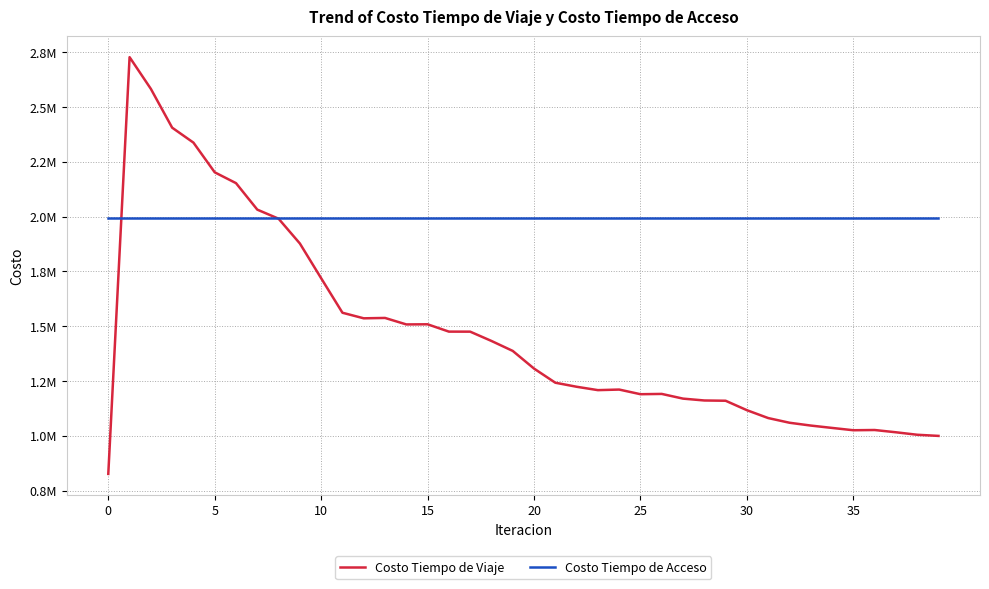

Reading left to right, what are all the values shown in this chart?

Costo Tiempo de Viaje: 825939.2	2727284.4	2582552.0	2405560.0	2337355.2	2201883.9	2152479.4	2031604.5	1990226.4	1877130.4	1718574.1	1561221.2	1535783.4	1537483.6	1507901.0	1508504.6	1475071.5	1474891.8	1432488.0	1387017.1	1306461.4	1241965.2	1223509.2	1208096.4	1210731.0	1189519.0	1190846.4	1169383.4	1160919.6	1159700.3	1116593.6	1080709.5	1059365.7	1046489.8	1035708.1	1025132.4	1026199.8	1015852.3	1004532.0	999307.3
Costo Tiempo de Acceso: 1992545.8	1992545.8	1992545.8	1992545.8	1992545.8	1992545.8	1992545.8	1992545.8	1992545.8	1992545.8	1992545.8	1992545.8	1992545.8	1992545.8	1992545.8	1992545.8	1992545.8	1992545.8	1992545.8	1992545.8	1992545.8	1992545.8	1992545.8	1992545.8	1992545.8	1992545.8	1992545.8	1992545.8	1992545.8	1992545.8	1992545.8	1992545.8	1992545.8	1992545.8	1992545.8	1992545.8	1992545.8	1992545.8	1992545.8	1992545.8